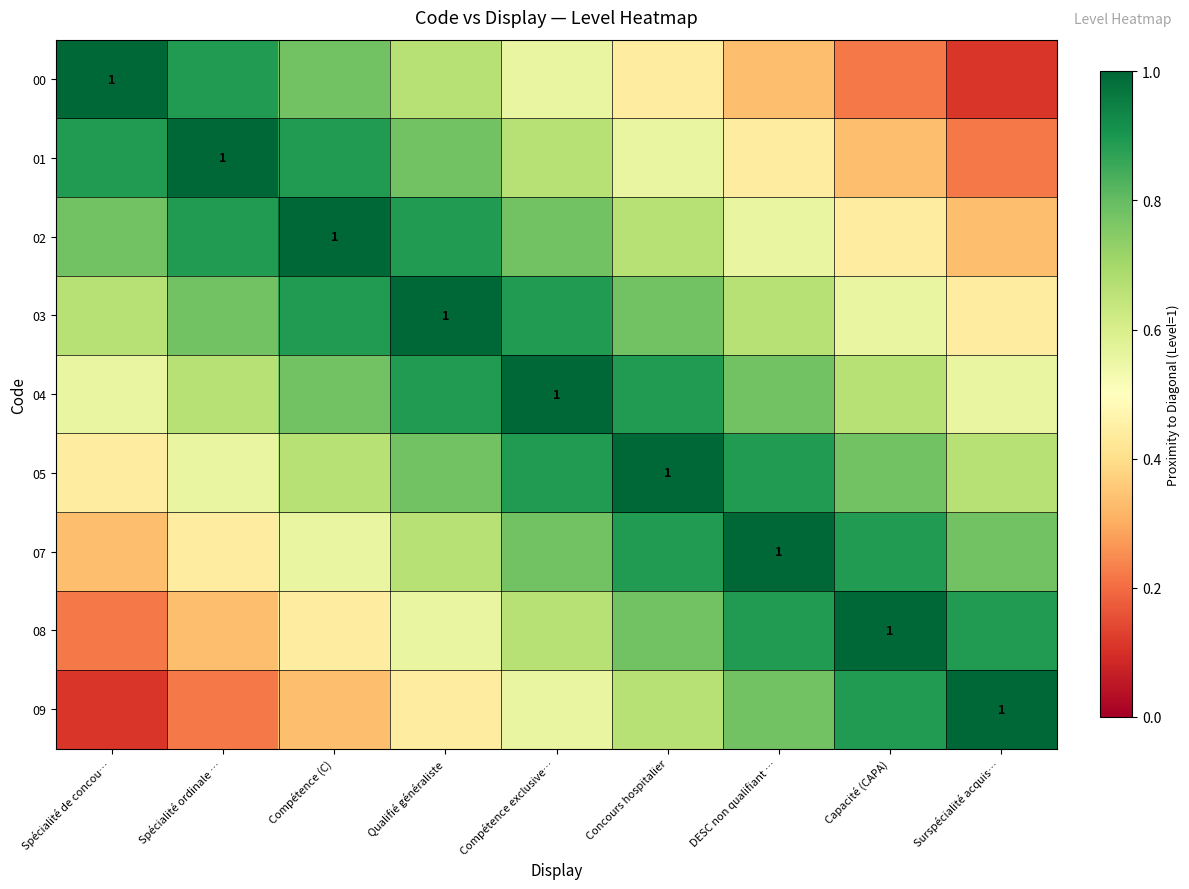

True or false: 08 has a value of 0.9 at Surspécialité acquis….

True